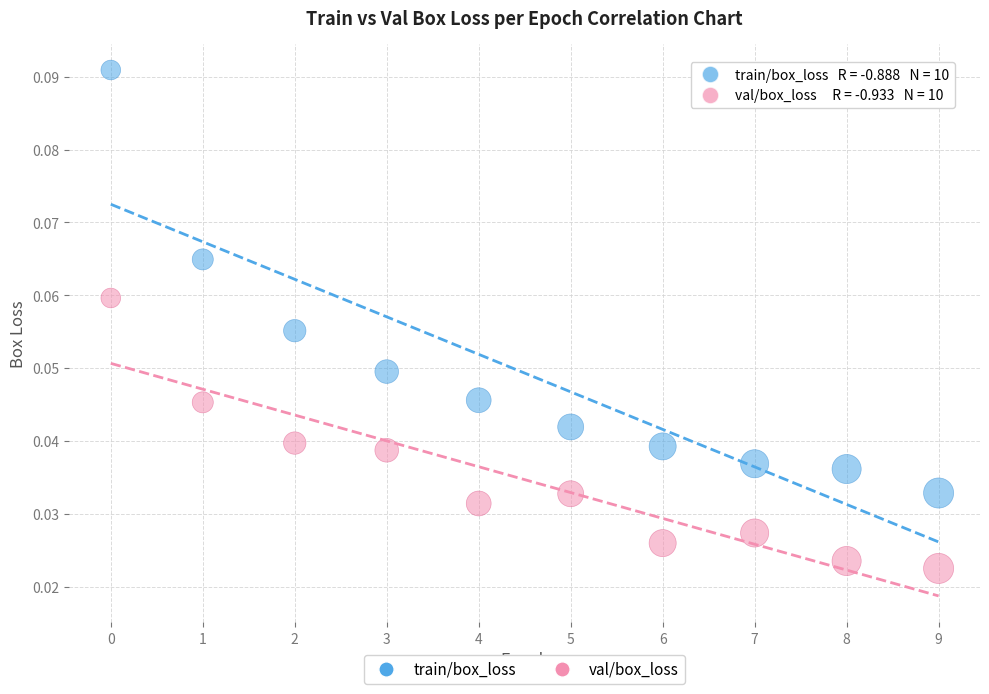

What are all the series names shown in the legend?

train/box_loss, val/box_loss